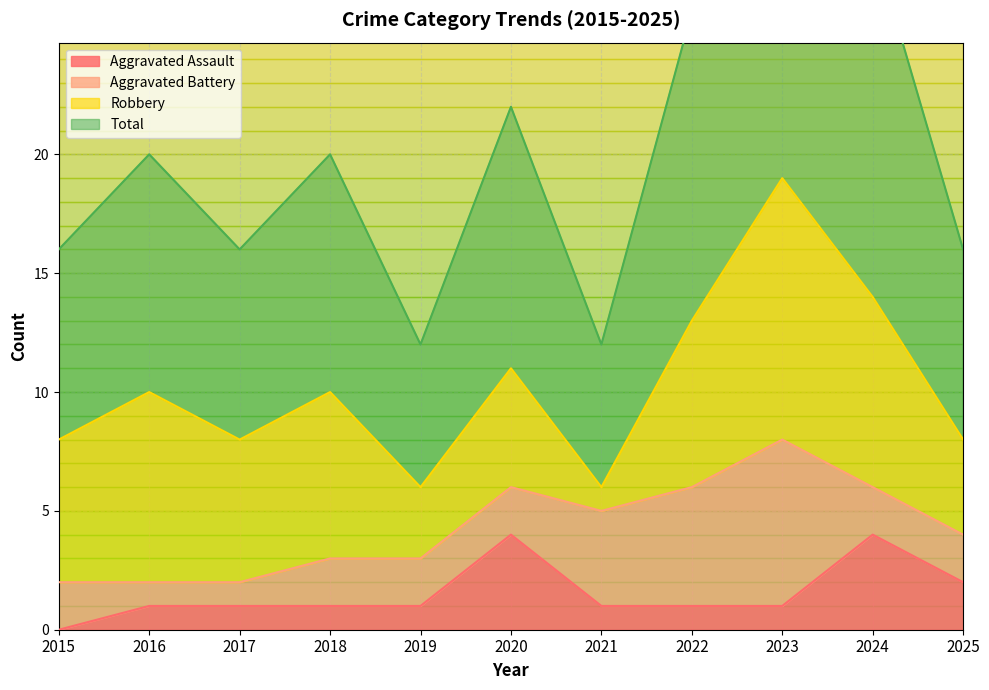

Which series has the widest spread of values?

Total